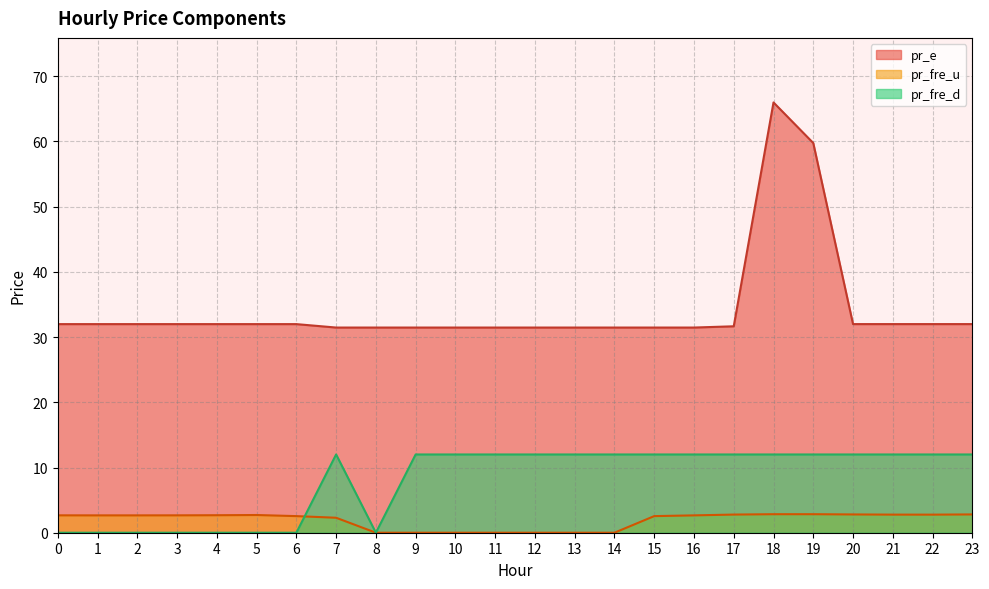

What is the total value across all series at 10?

43.5